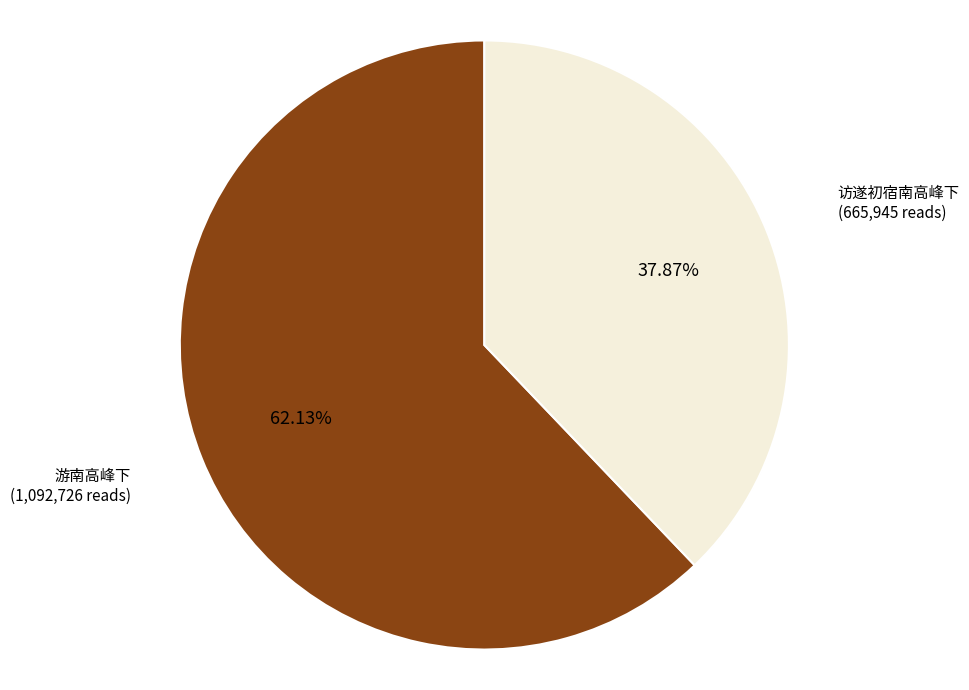

Count the number of slices in the pie.

2